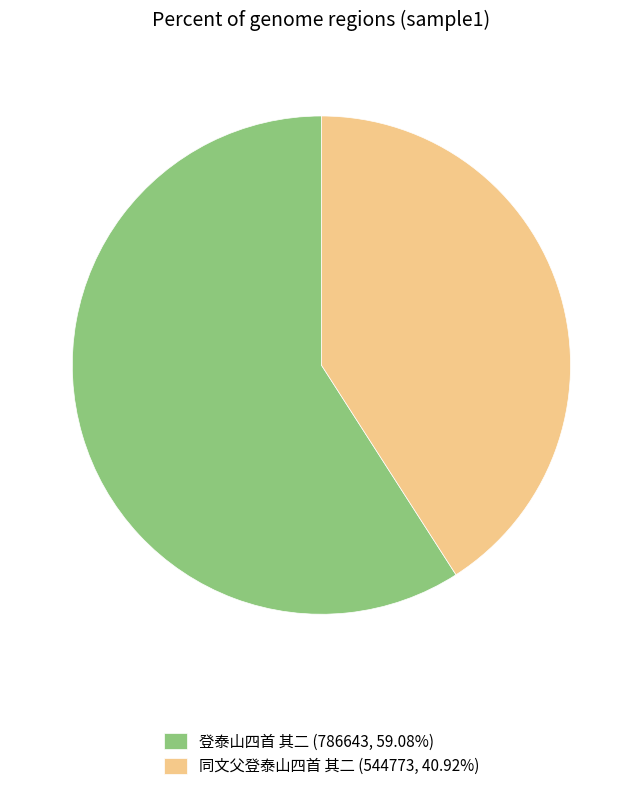

Does 同文父登泰山四首 其二 (544773, 40.92%) represent more than half of the total?

No